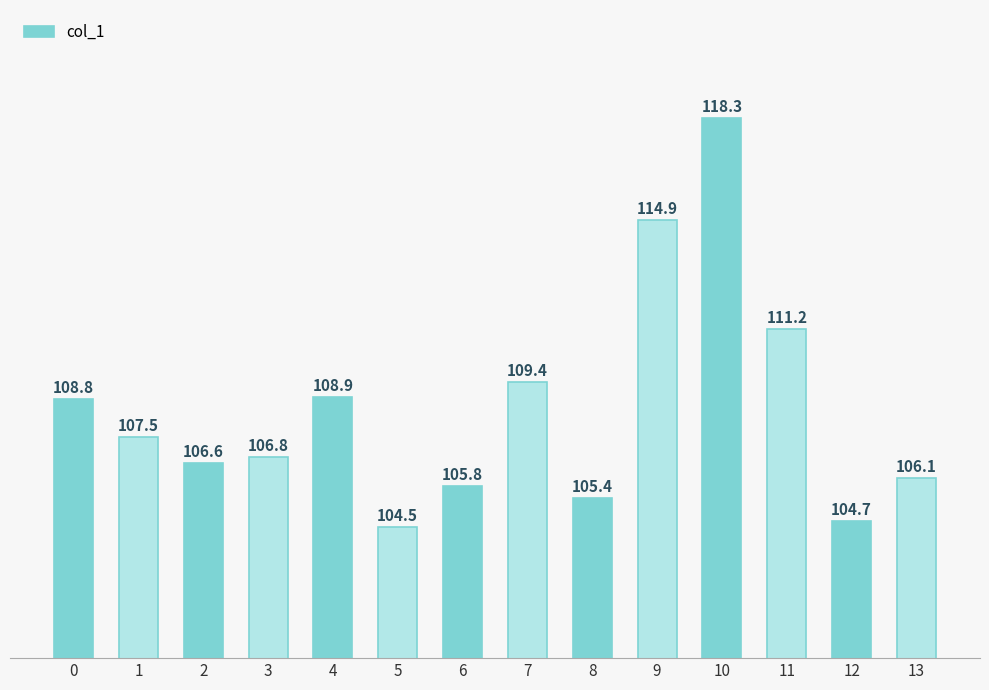

Reading left to right, list all the values displayed in this chart.

108.8	107.5	106.6	106.8	108.9	104.5	105.8	109.4	105.4	114.9	118.3	111.2	104.7	106.1